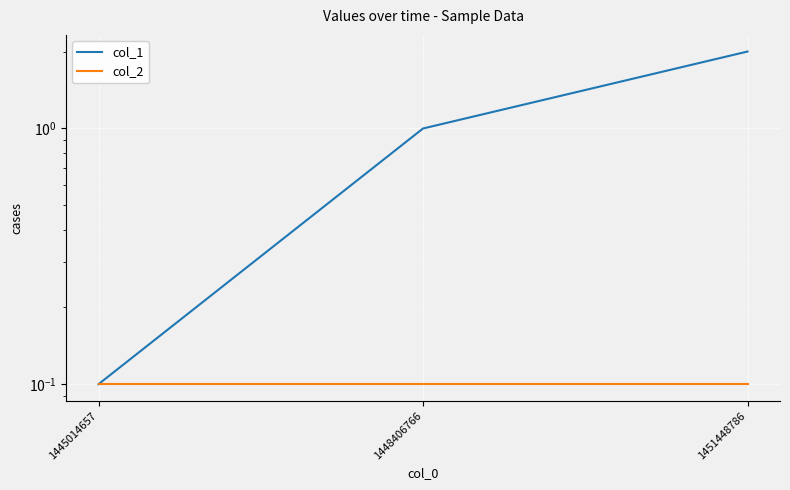

What is the value of the col_1 point at the 2nd from the left?

1.0